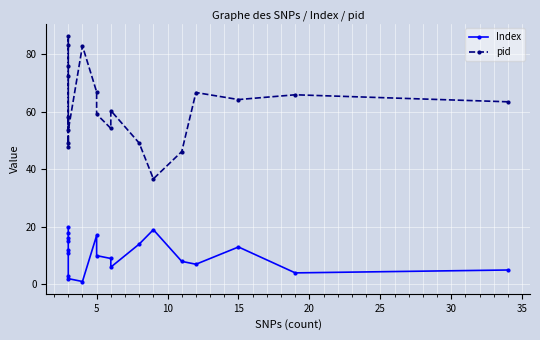

How many lines are shown in the chart?

2